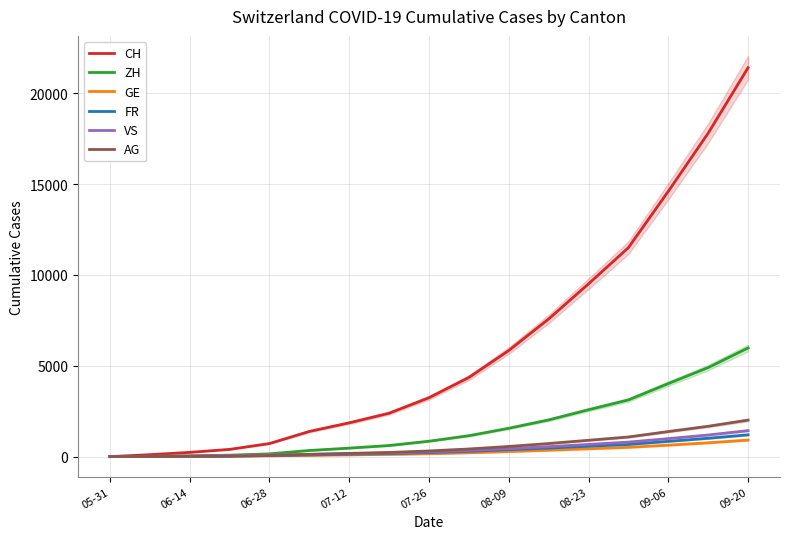

What is the highest value of the CH series?

21400